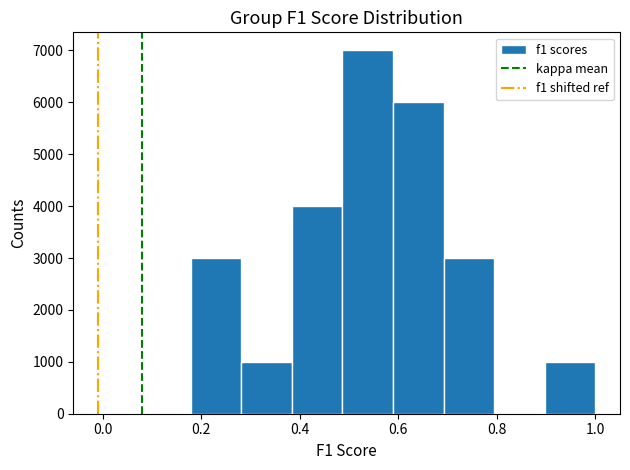

How tall is the bar that spans 0.70 to 0.80 on the x-axis? Neither the bar edges nor the heights are printed on the chart, so give them approximately, as read against the axes.

3000